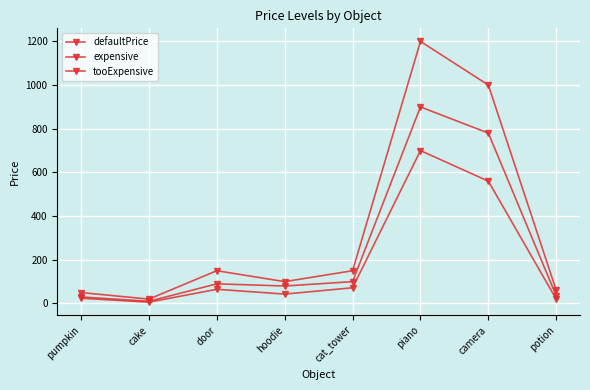

Is this an area chart (filled region under the line)?

No